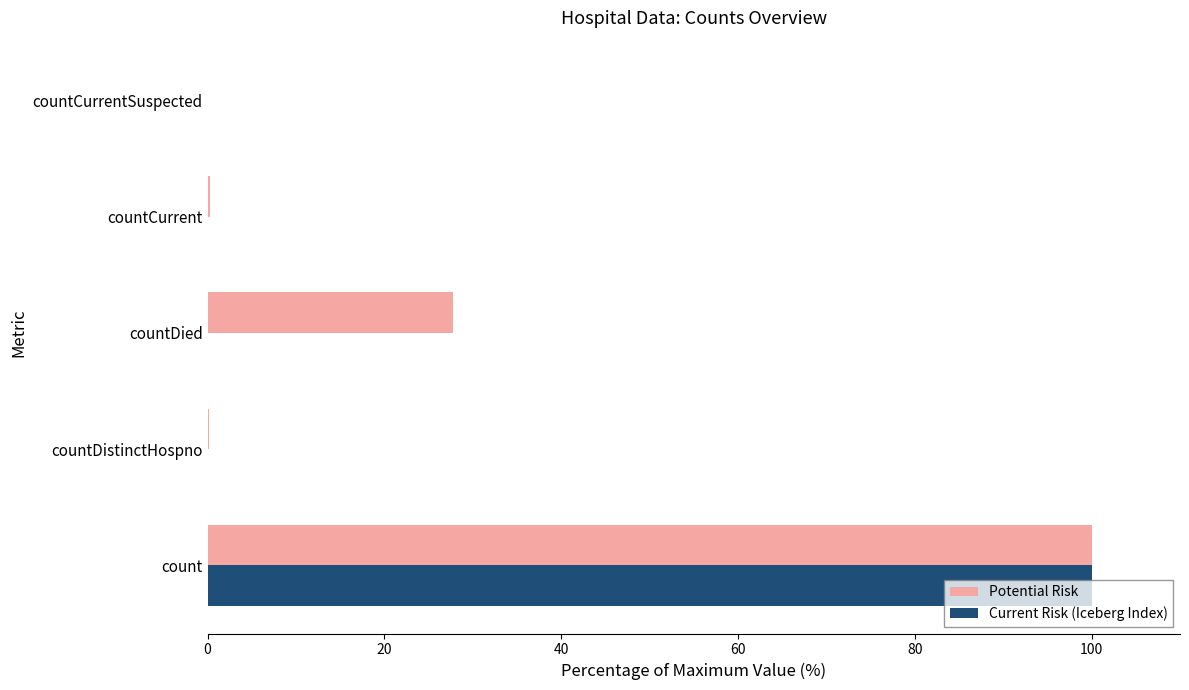

What is the maximum value shown in the chart?

100.0